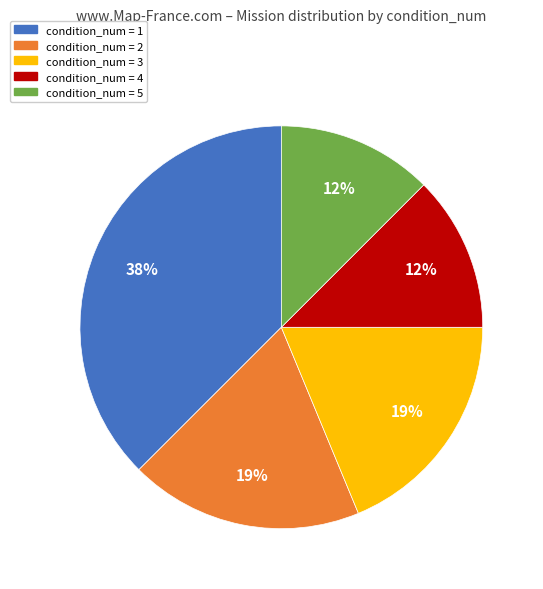

Is there a majority slice in this chart?

No